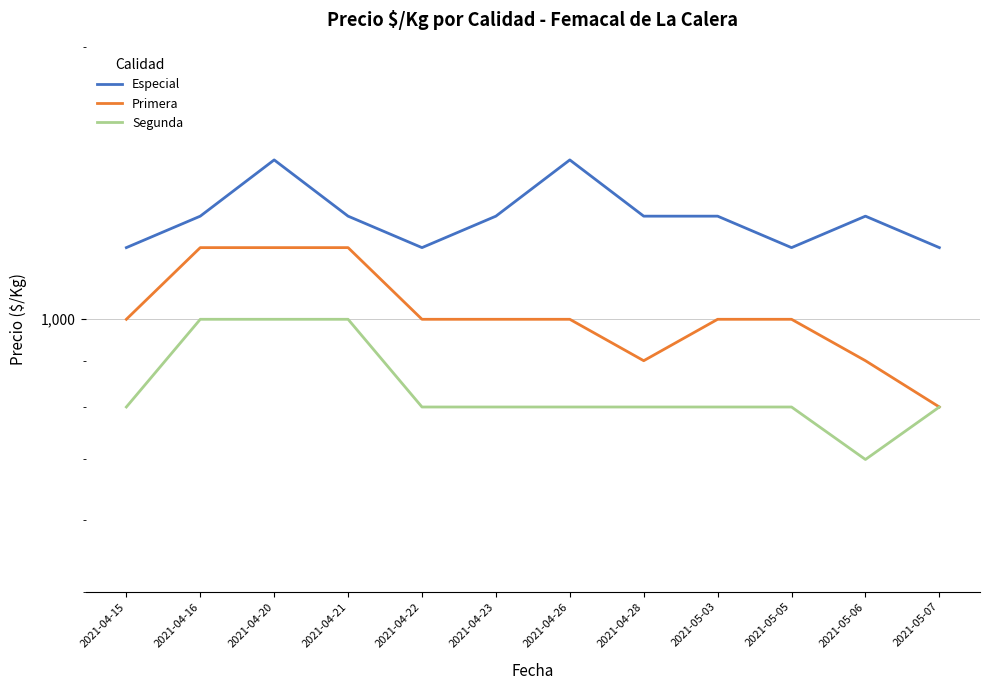

Where does the Segunda series first go above 800?

2021-04-16